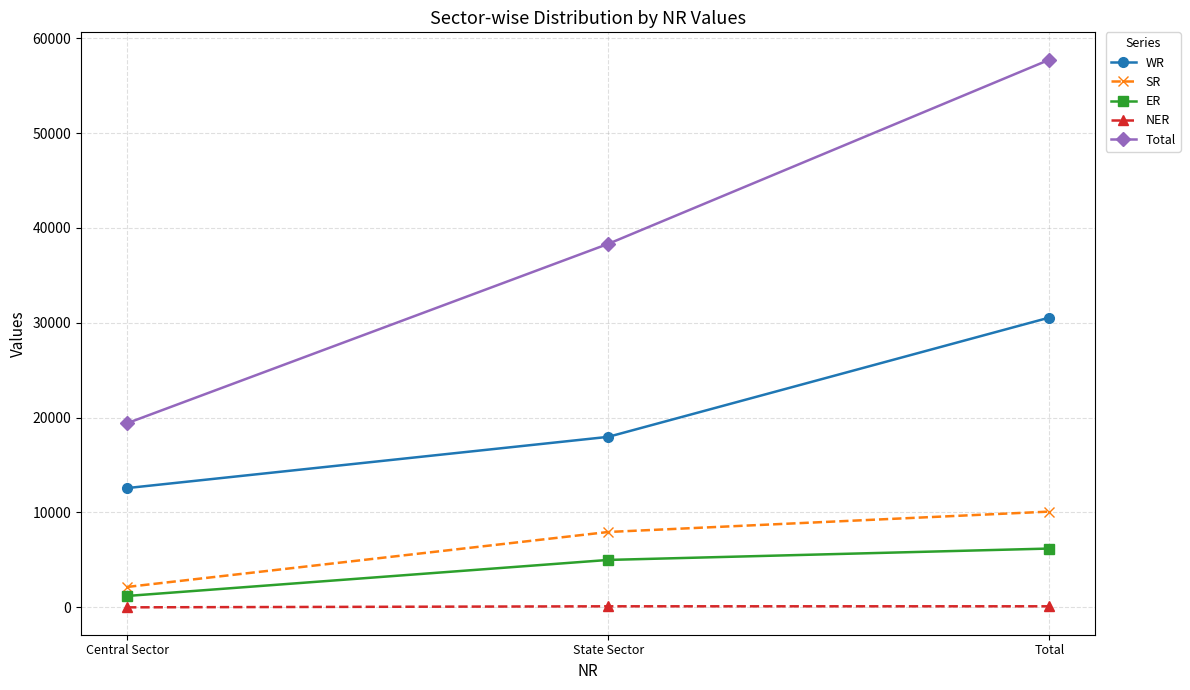

List the labels in order of Total value, largest first.

Total, State Sector, Central Sector